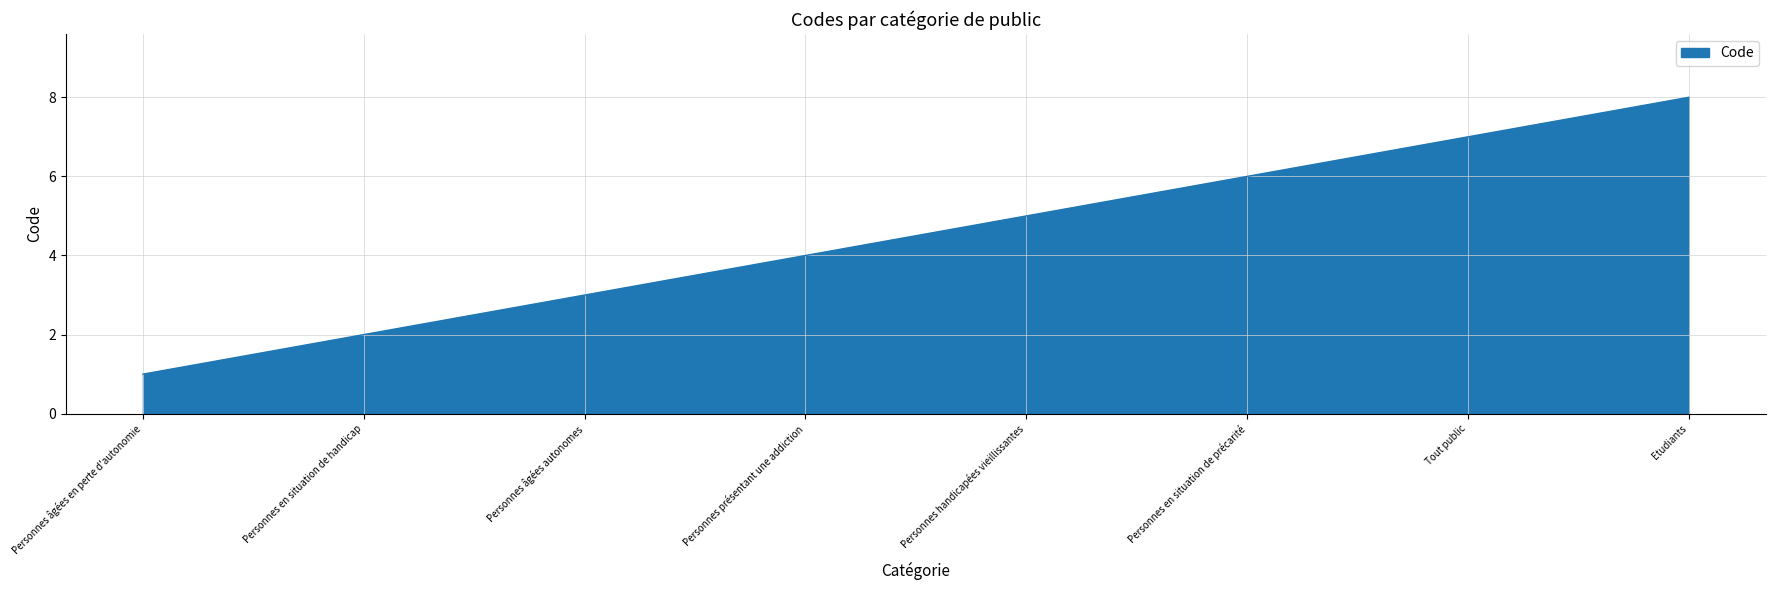

Count the values in the range 3 to 7.

5